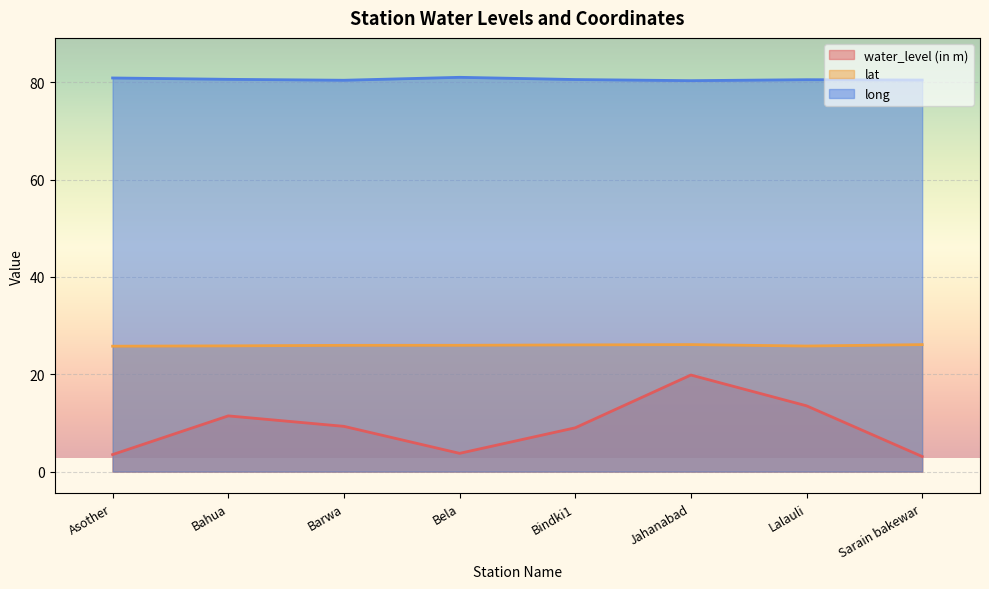

Where is long nearest to the value 80?

Jahanabad